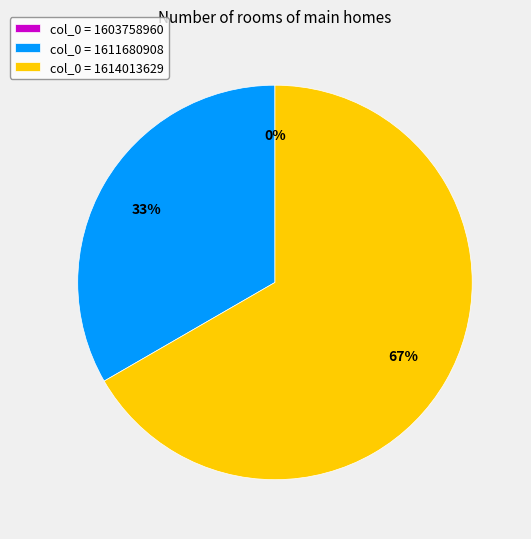

True or false: col_0 = 1614013629 accounts for 78% of the total.

False